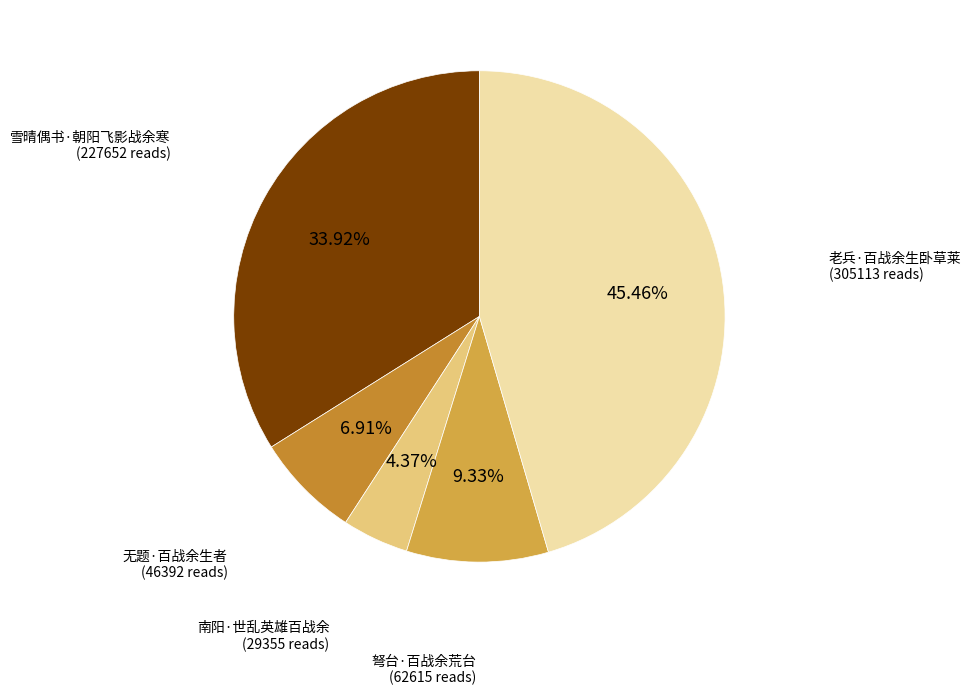

Which slice is the smallest?

南阳·世乱英雄百战余